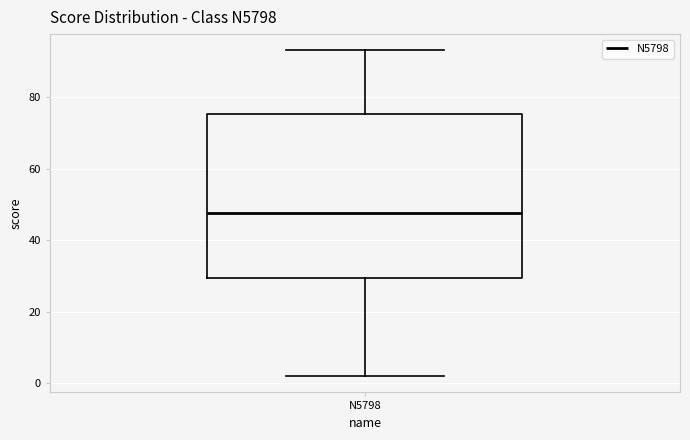

Transcribe this box plot: give where the median line is, the range the box spans, and where the two whiskers end, as read against the y-axis. The values are not printed on the chart, so give them approximately, as read against the axis.

median 48, box 30 to 76, whiskers 2 to 94